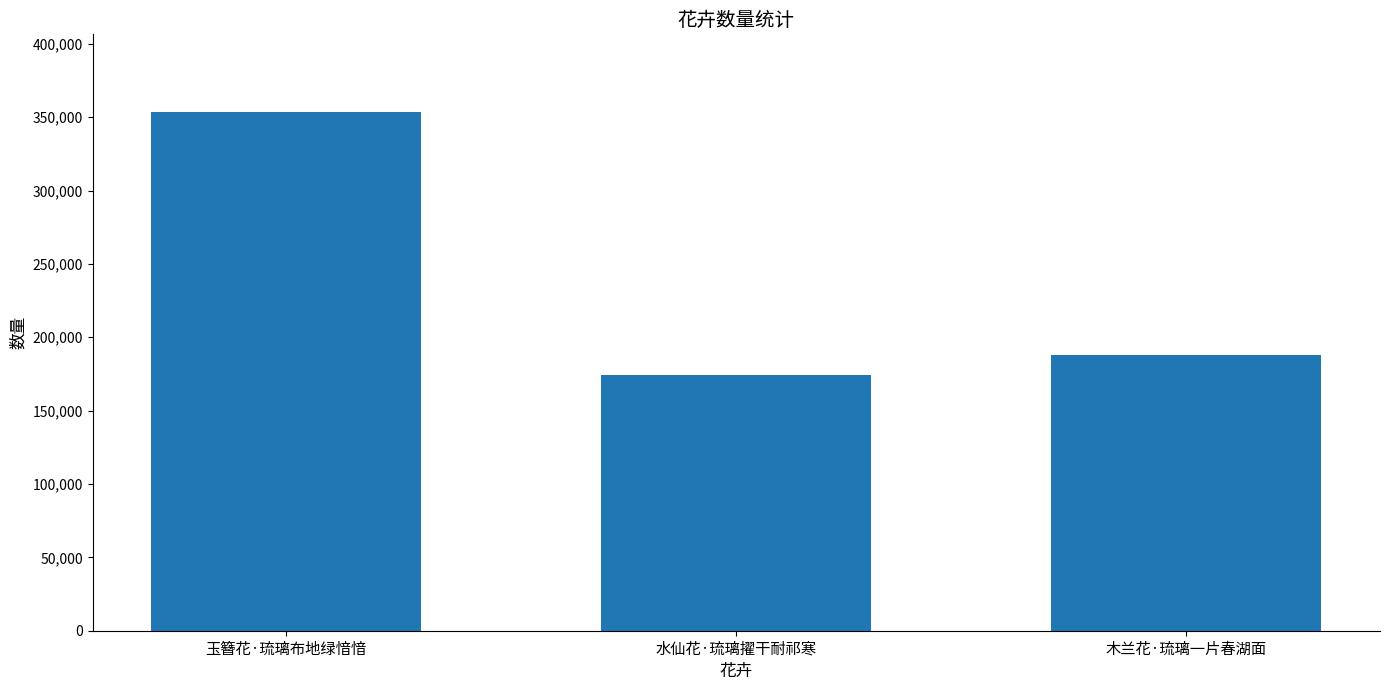

How many distinct data groups are displayed?

1